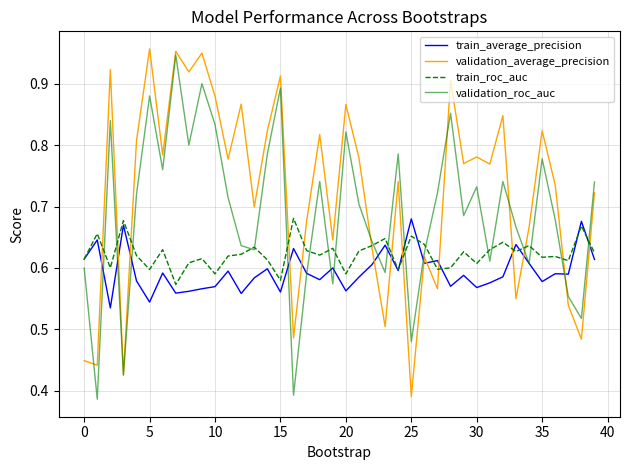

List the series in order of their overall mean, lowest first.

train_average_precision, train_roc_auc, validation_roc_auc, validation_average_precision